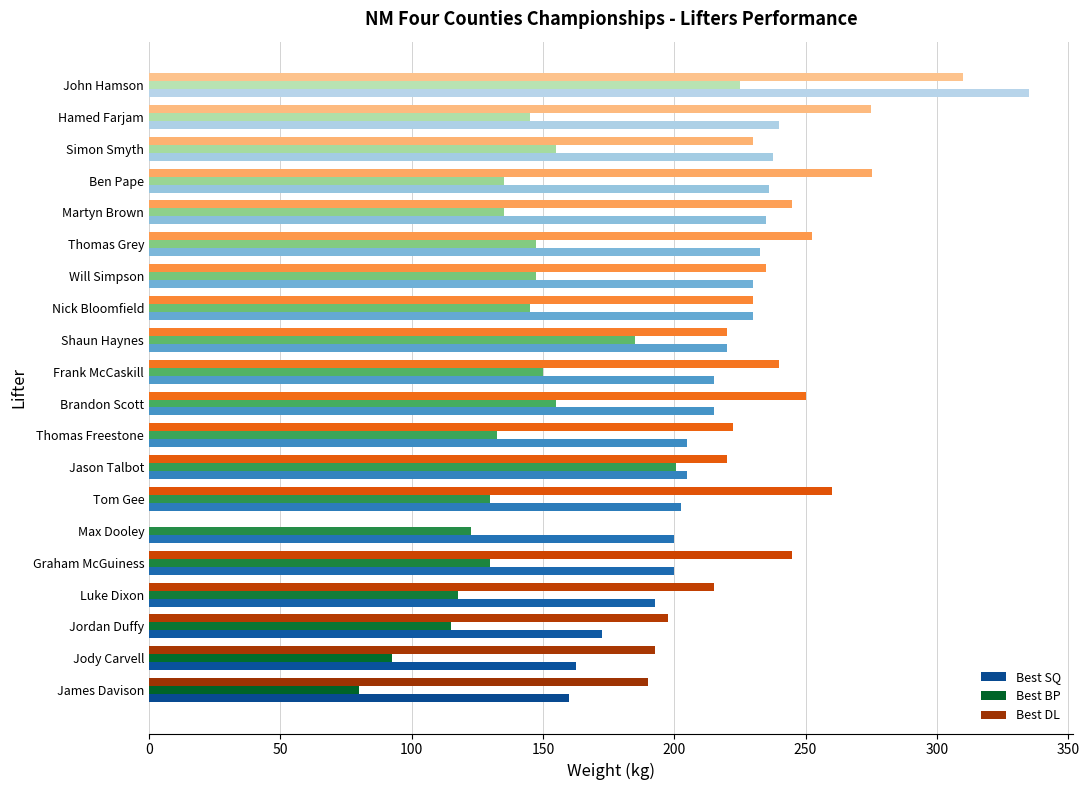

True or false: Best DL has a value of 260.0 at Tom Gee.

True